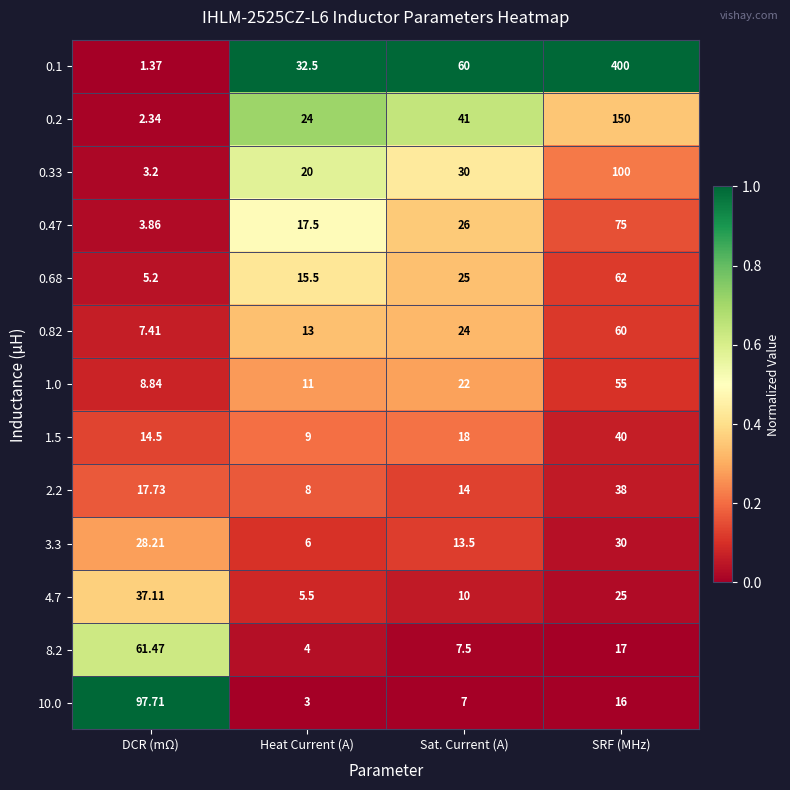

Which label corresponds to the smallest value in the chart?

DCR (mΩ)